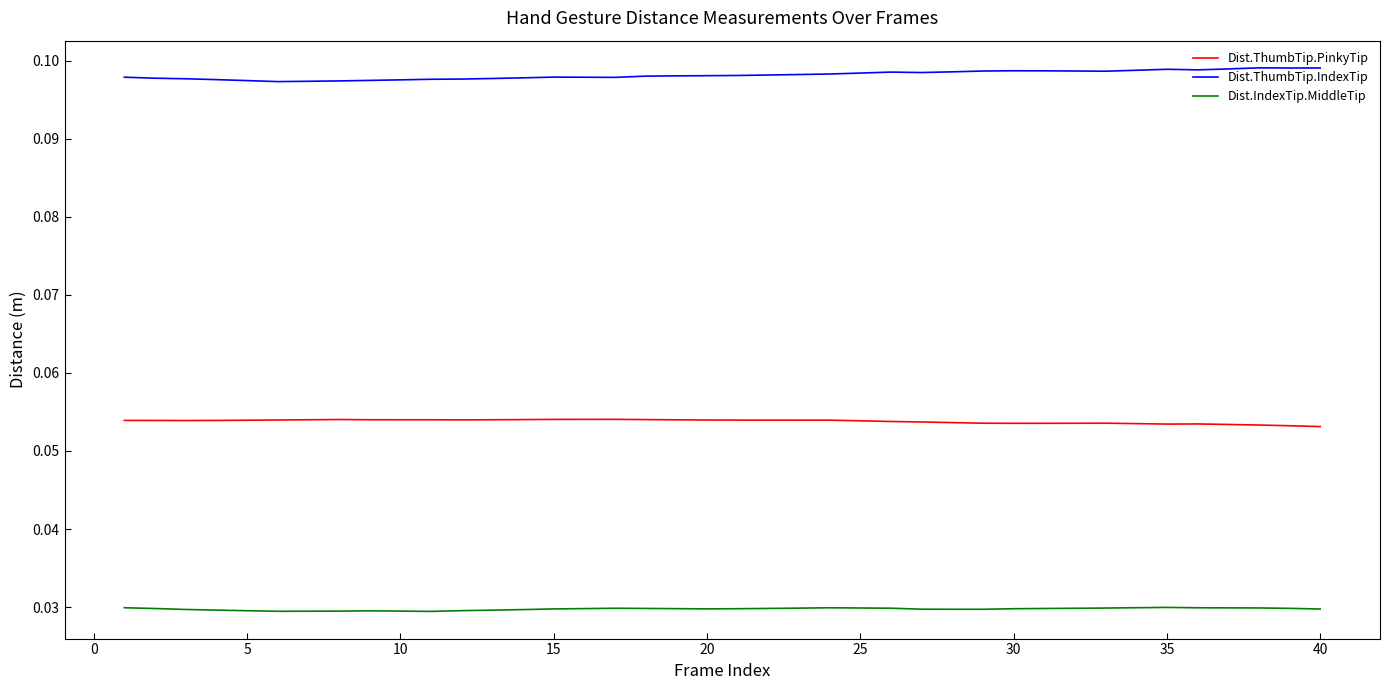

True or false: Dist.IndexTip.MiddleTip and Dist.ThumbTip.IndexTip cross at least once.

False